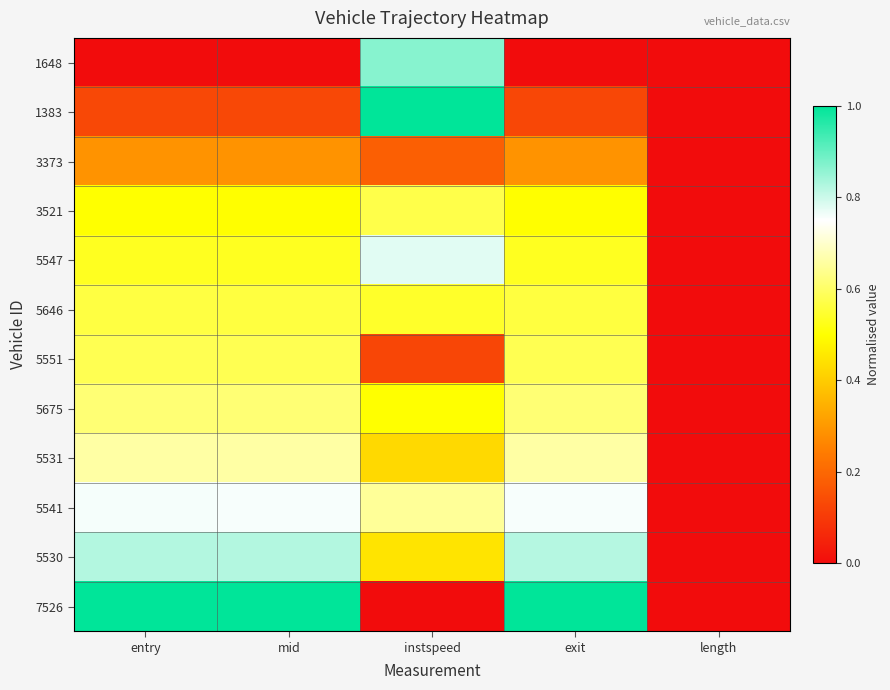

Which label corresponds to the largest value in the chart?

instspeed